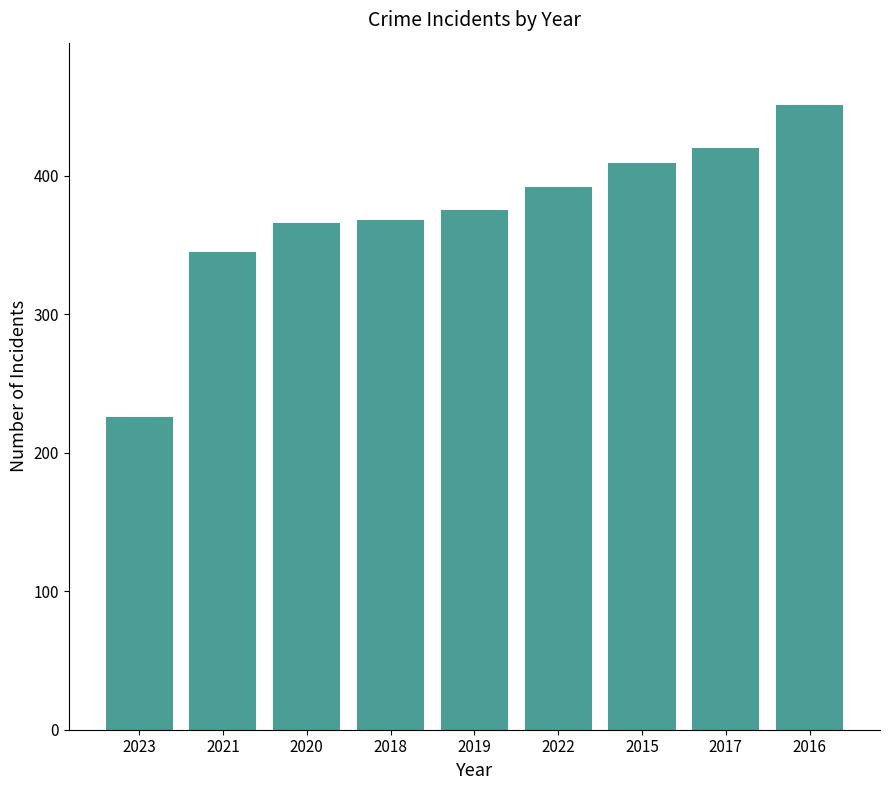

What is the change in value from 2015 to 2016?

+42